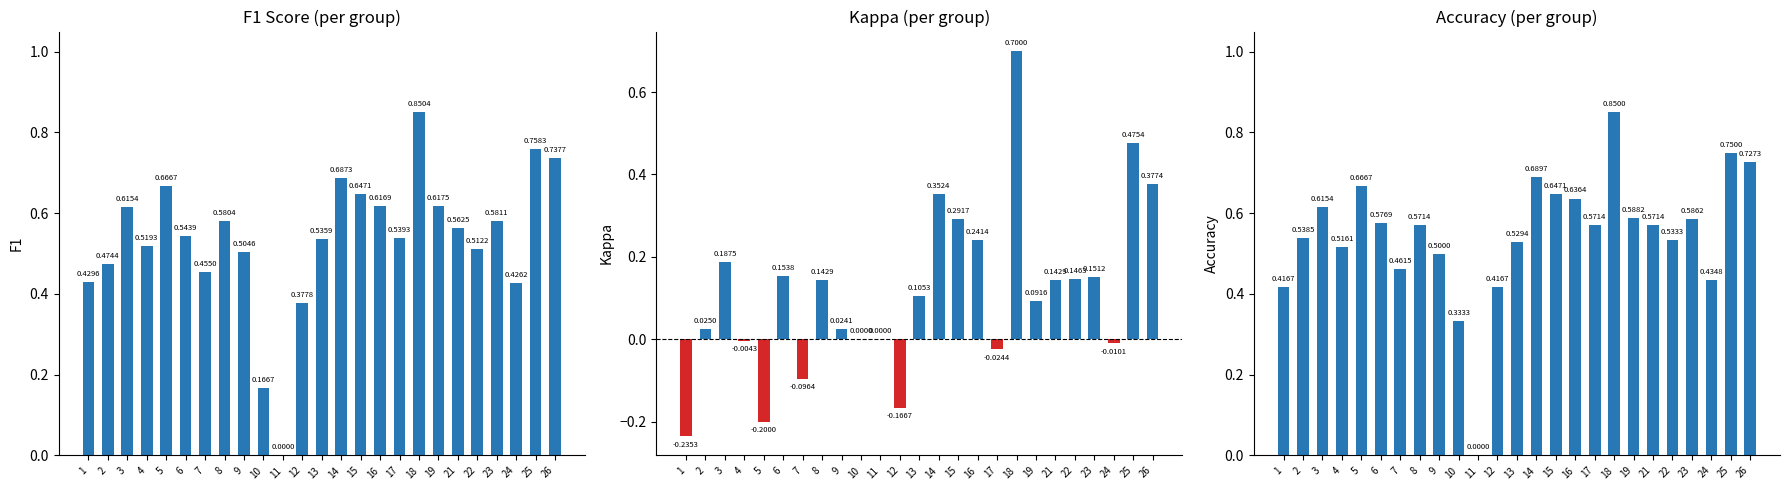

List the labels in order of kappa value, smallest first.

1, 5, 12, 7, 17, 24, 4, 10, 11, 9, 2, 19, 13, 8, 21, 22, 23, 6, 3, 16, 15, 14, 26, 25, 18